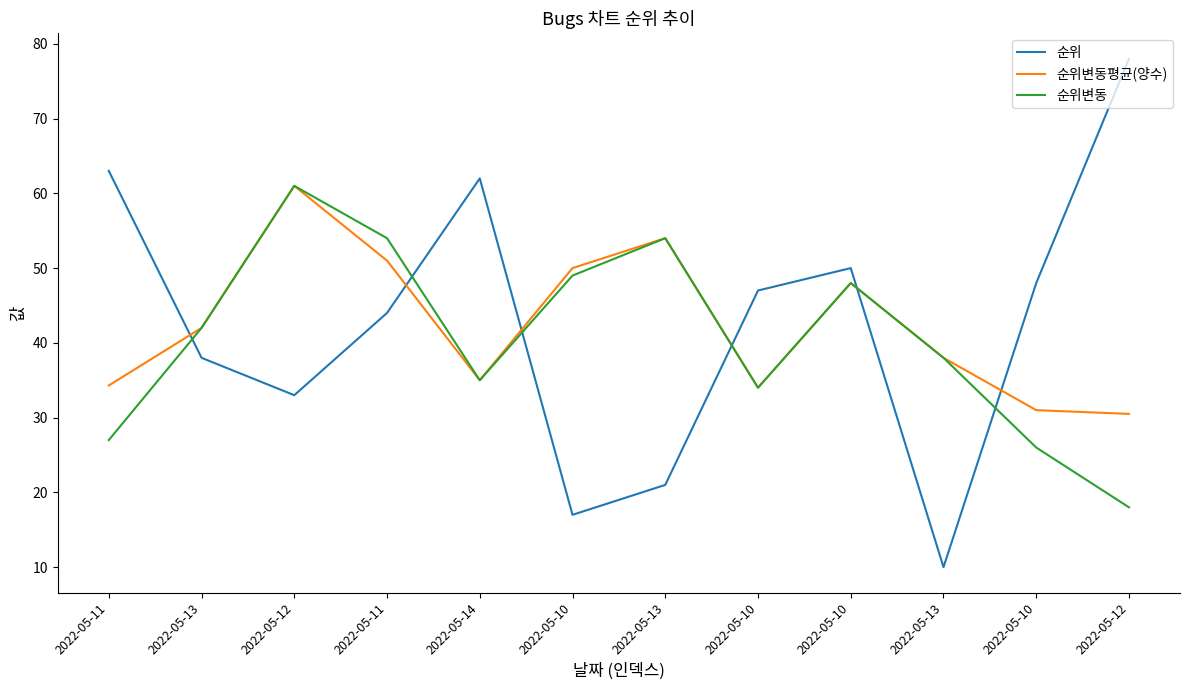

List the labels in order of 순위 value, smallest first.

2022-05-13, 2022-05-10, 2022-05-13, 2022-05-12, 2022-05-13, 2022-05-11, 2022-05-10, 2022-05-10, 2022-05-10, 2022-05-14, 2022-05-11, 2022-05-12